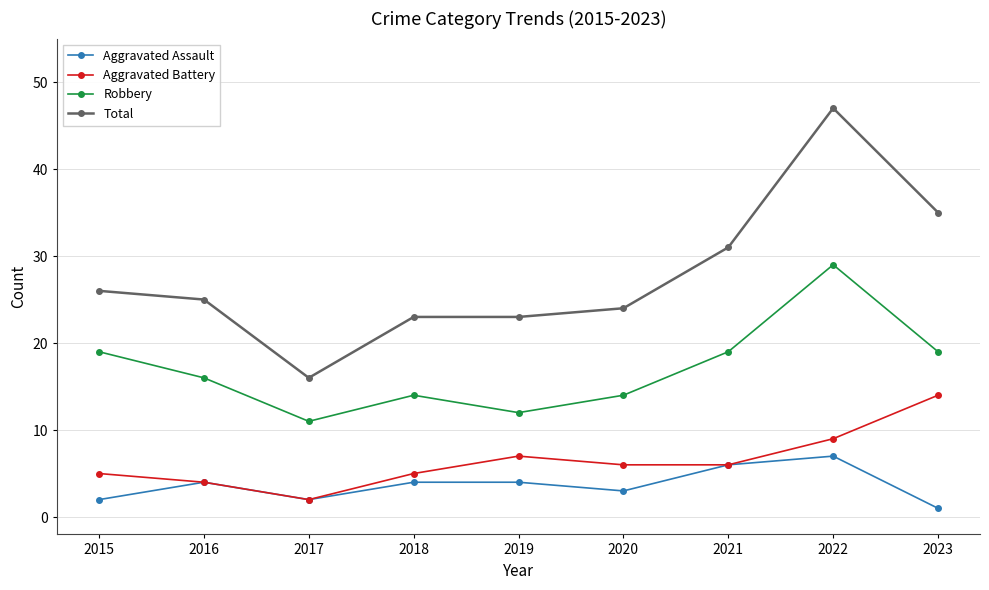

Where is the first local minimum for Aggravated Battery?

2017